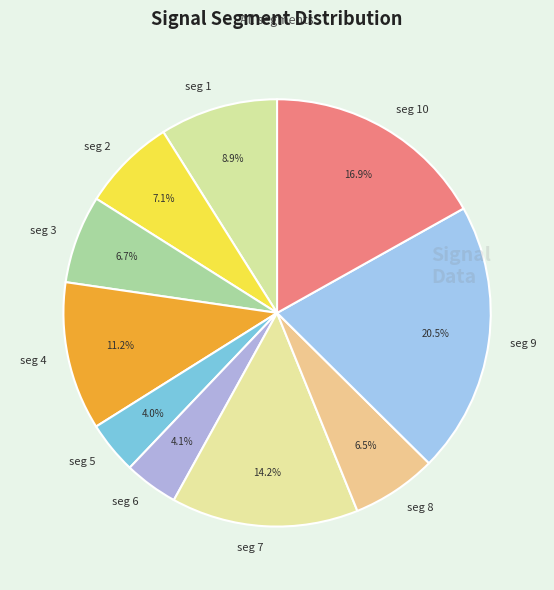

Is there any slice that represents more than half of the pie?

No